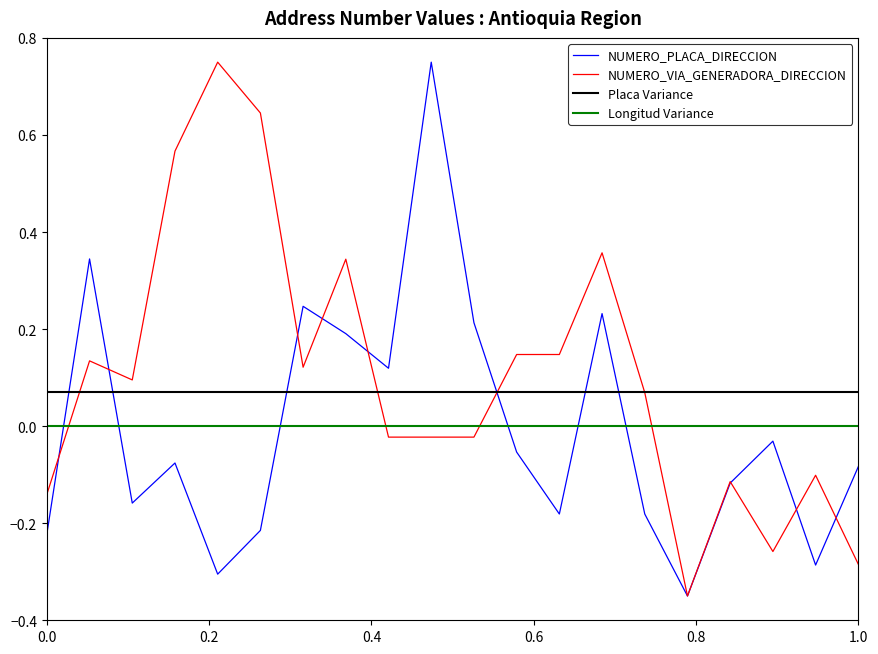

True or false: Placa Variance and Longitud Variance cross at least once.

False